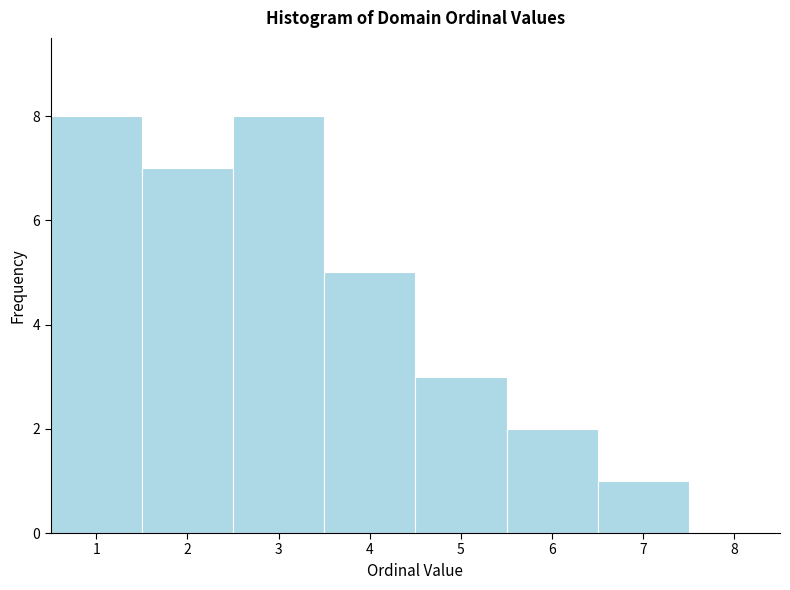

Reading left to right, list every bar in this chart as the range it spans on the x-axis followed by its height. The values are not printed on the chart, so give them approximately, as read against the axis.

0.5 to 1.5: 8
1.5 to 2.5: 7
2.5 to 3.5: 8
3.5 to 4.5: 5
4.5 to 5.5: 3
5.5 to 6.5: 2
6.5 to 7.5: 1